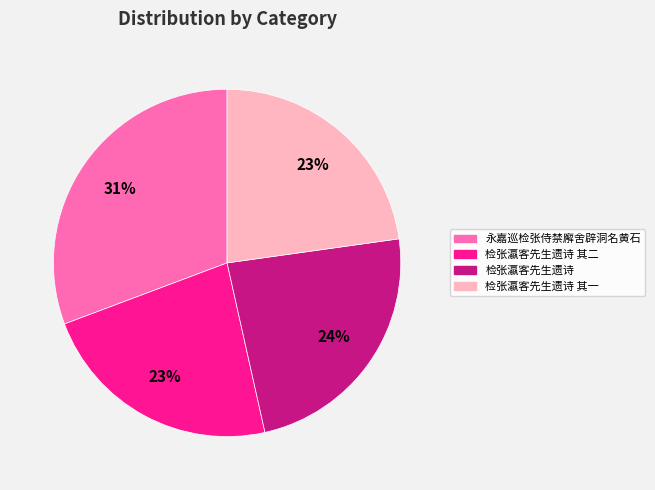

To the nearest percent, what is the difference between the largest and smallest slice percentages?

8%